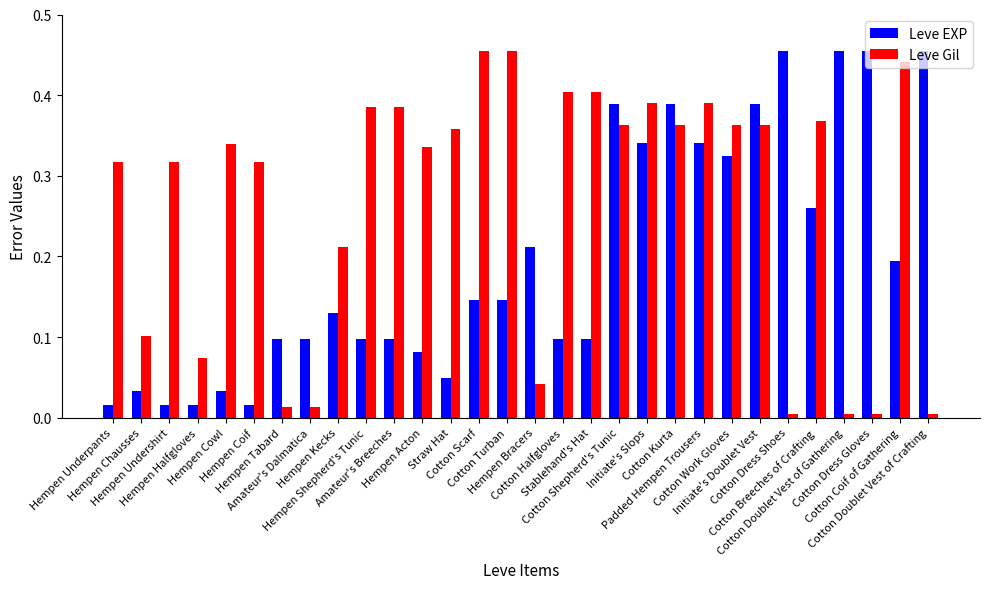

Is the value of Leve Gil at Initiate's Doublet Vest greater than the value of Leve EXP at Hempen Kecks?

Yes